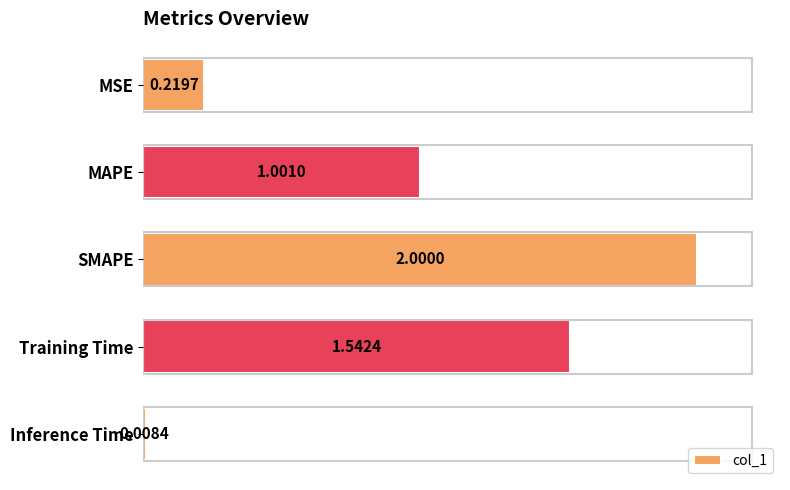

At which label is the value closest to 1?

MAPE